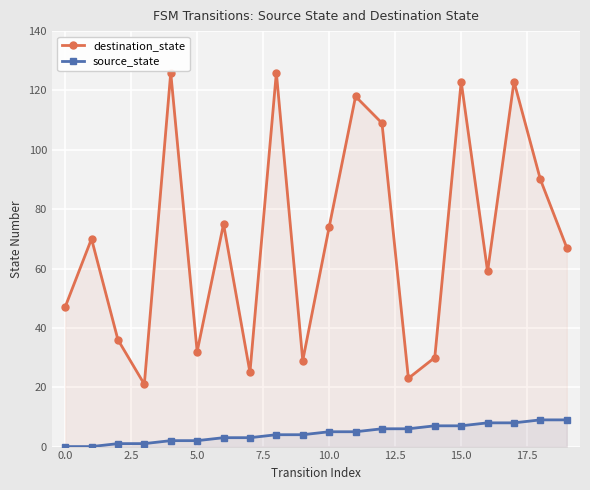

Which series has the largest total across all categories?

destination_state